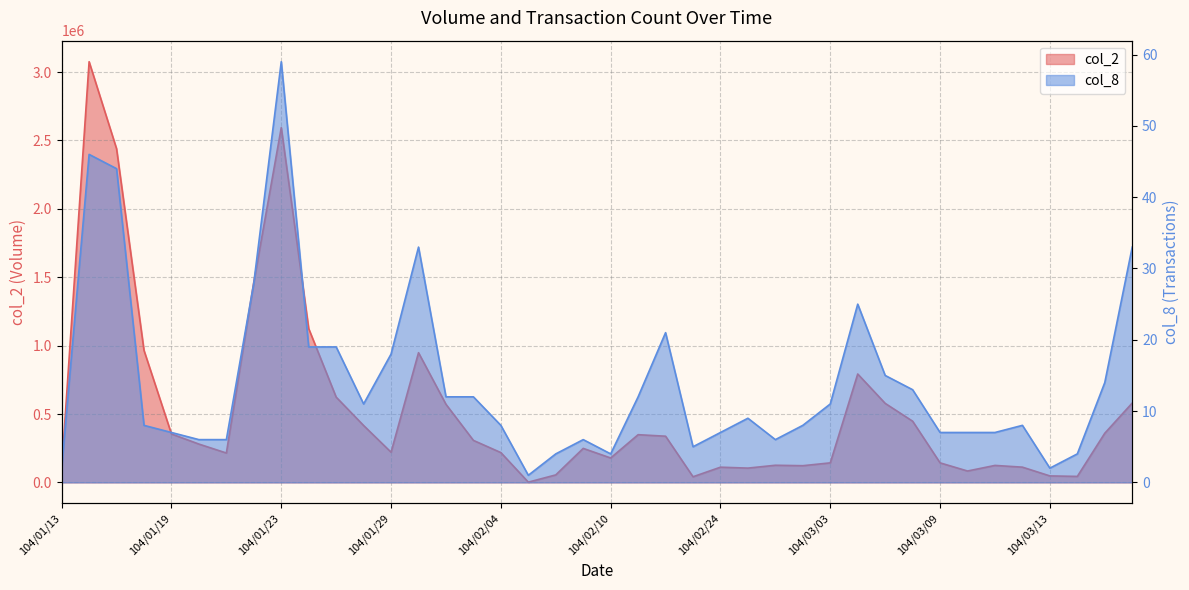

Between 104/01/28 and 104/03/18, which series saw the biggest shift?

col_2